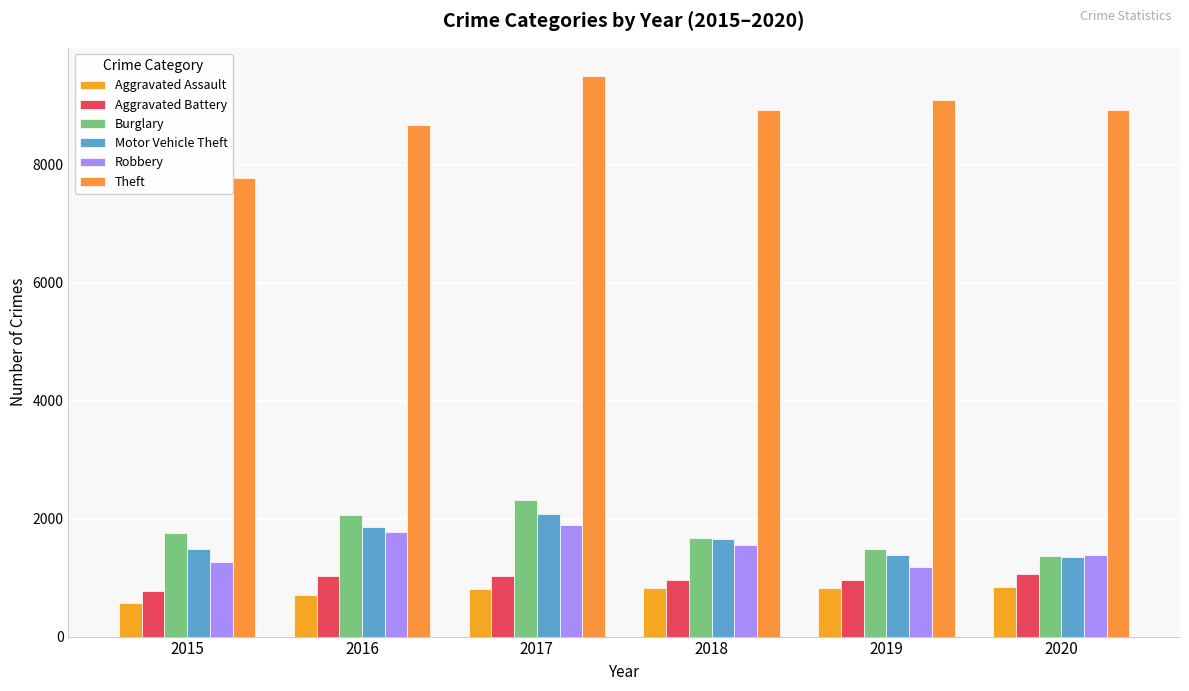

Which series changed the most between 2015 and 2020?

Theft